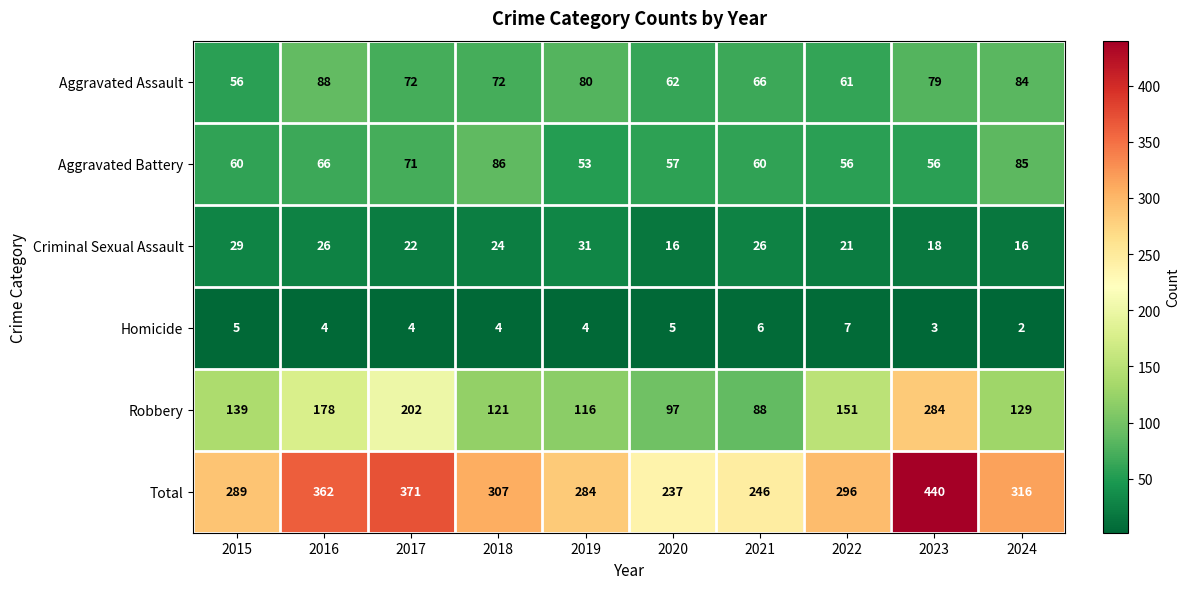

At which category is the sum across all series the highest?

2023